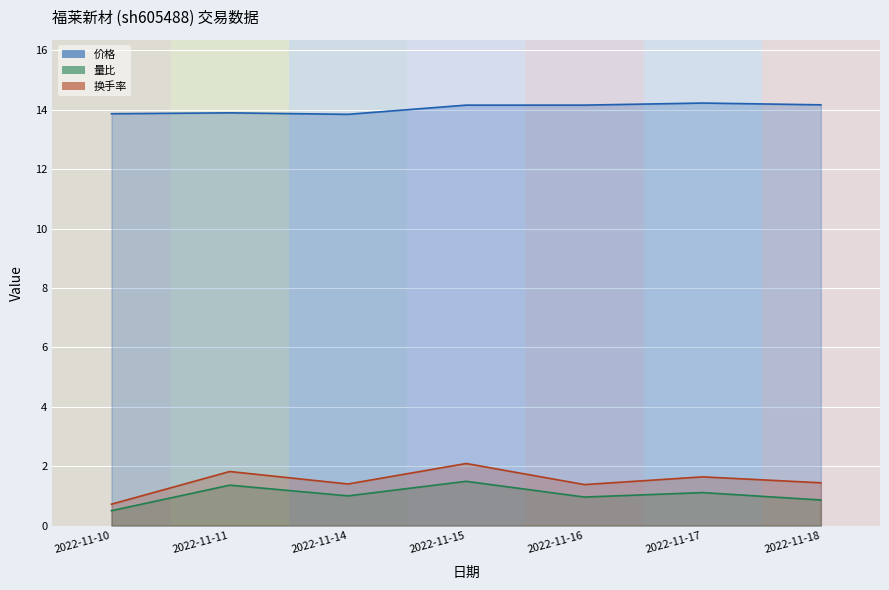

True or false: 量比 has a value of 1.5 at 2022-11-15.

True